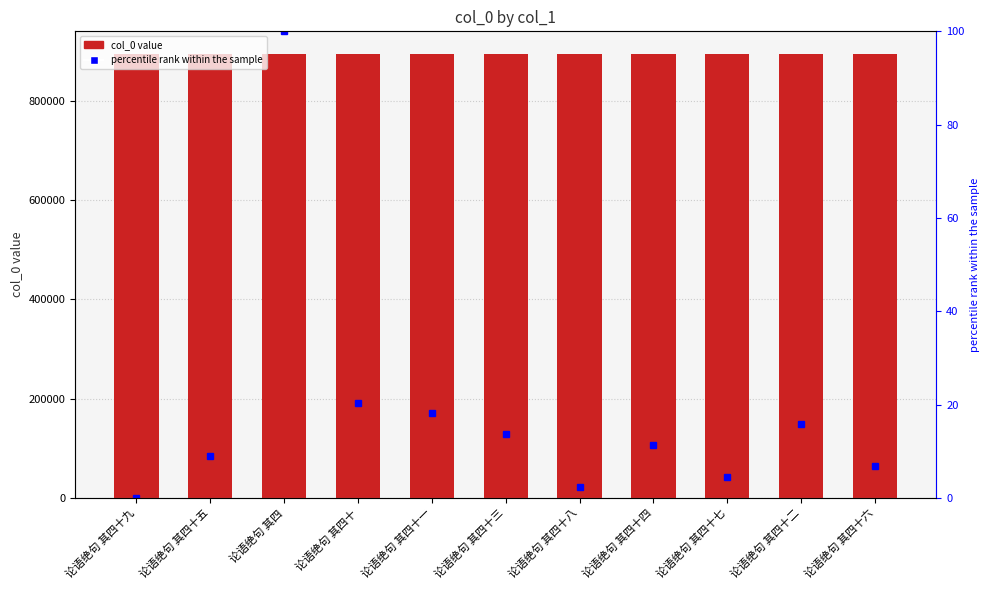

What is the label of the 10th bar from the left?

论语绝句 其四十二